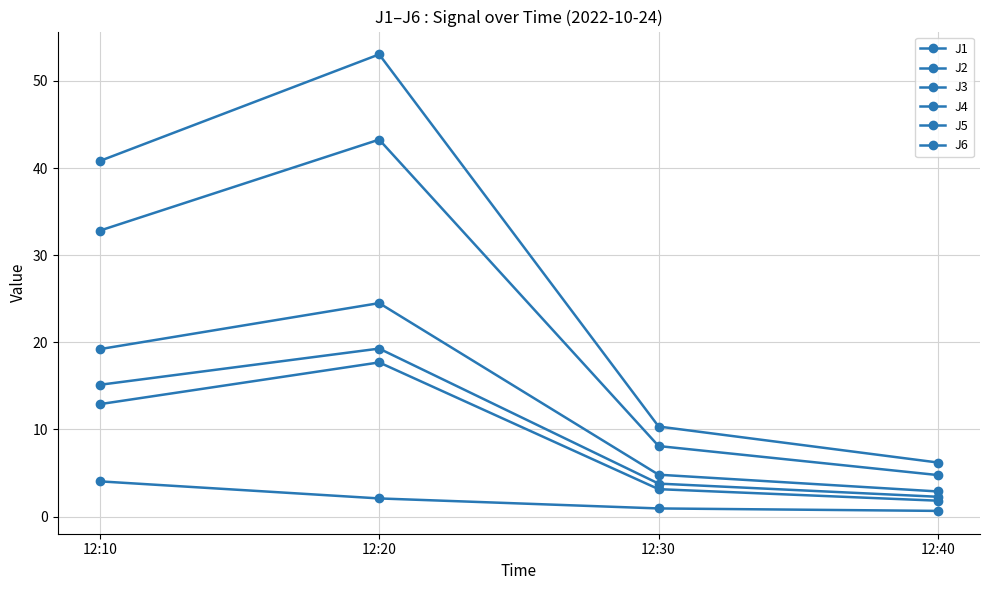

At which label does J4 reach its minimum?

12:40